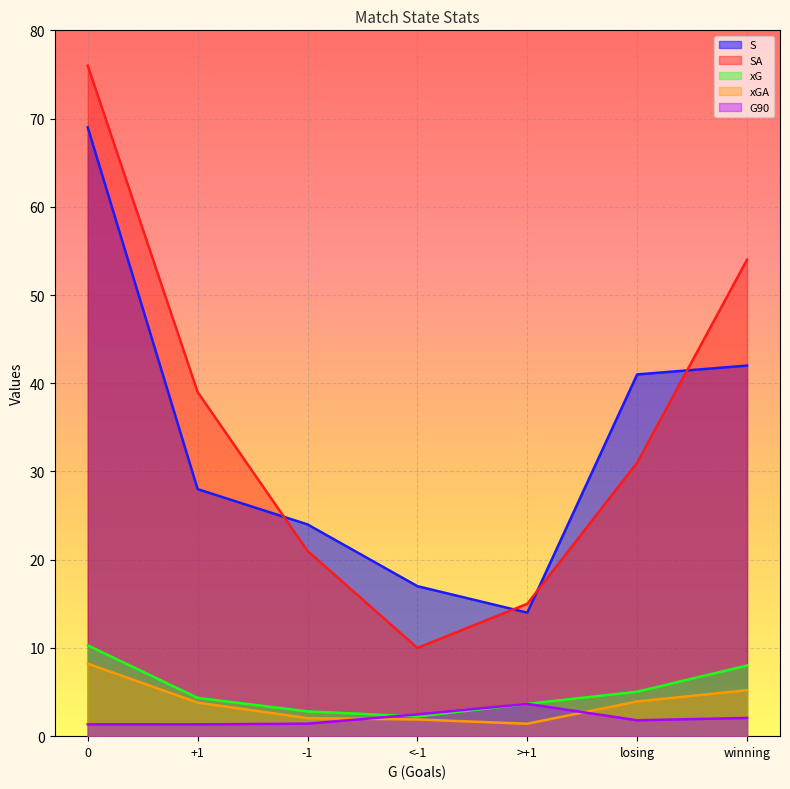

What is the spread (max minus min) of values at losing?

39.2